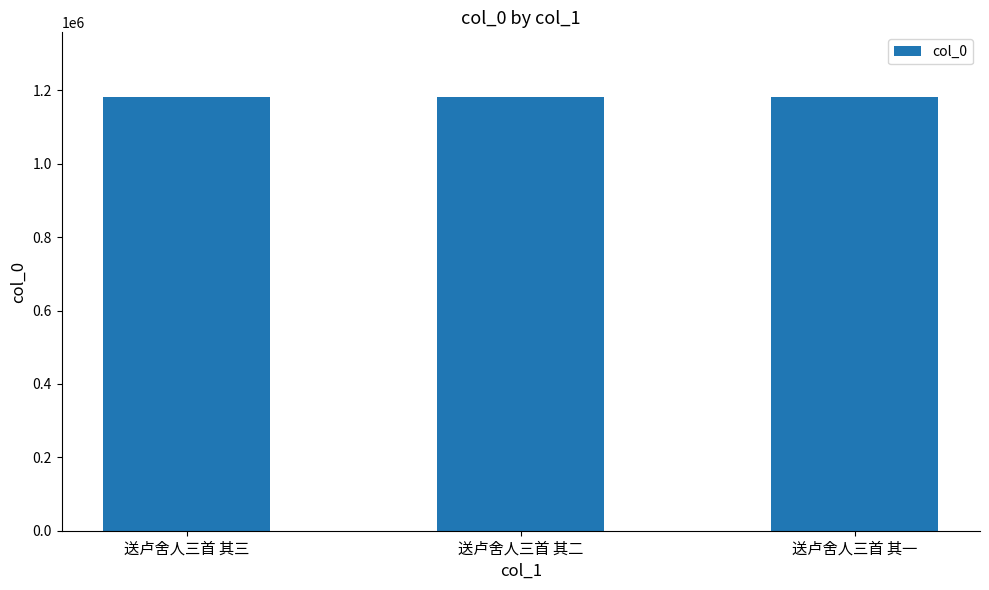

Approximately how many times larger is the value at 送卢舍人三首 其二 compared to 送卢舍人三首 其三?

1.0